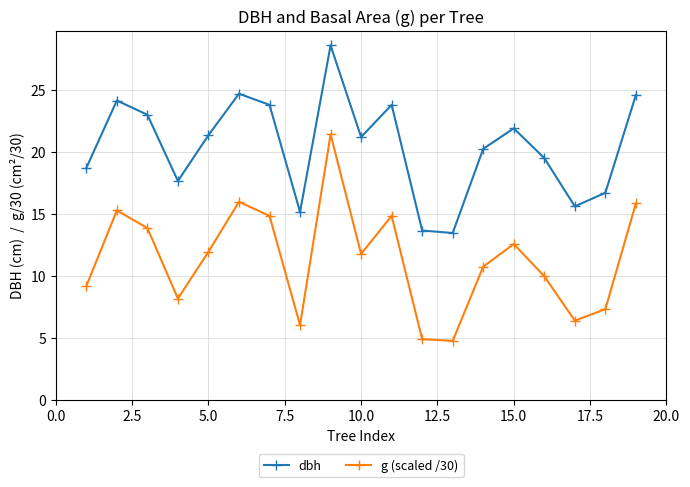

What is the value of the dbh point at the 15th from the left?

21.9